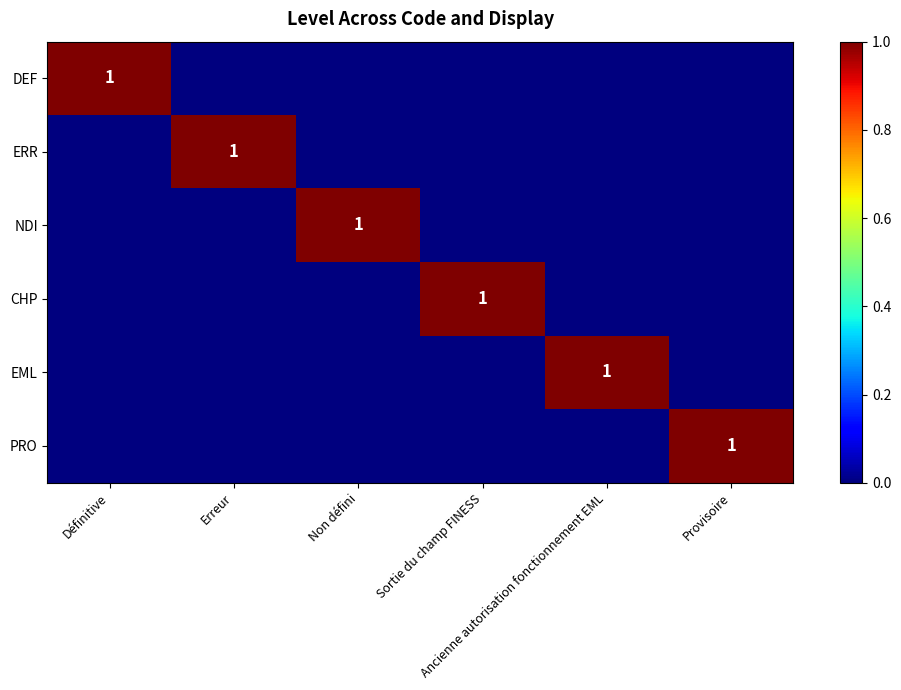

At Sortie du champ FINESS, list the series in order from smallest to largest.

DEF, ERR, NDI, EML, PRO, CHP